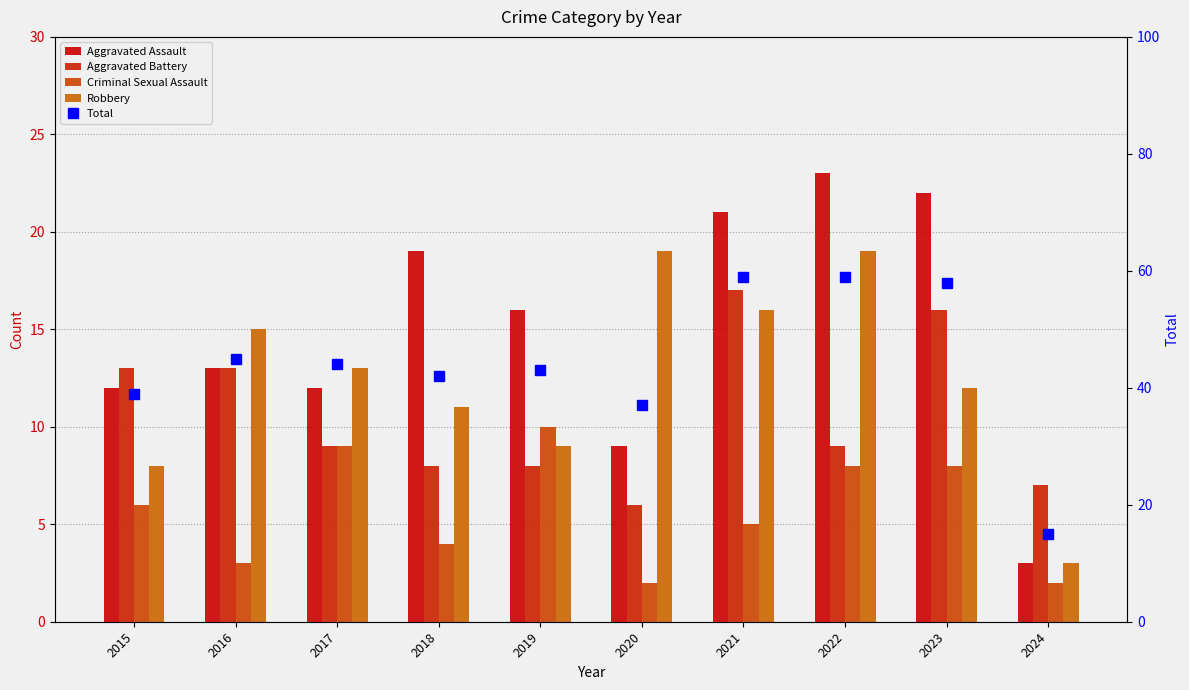

Does the chart contain any negative values?

No